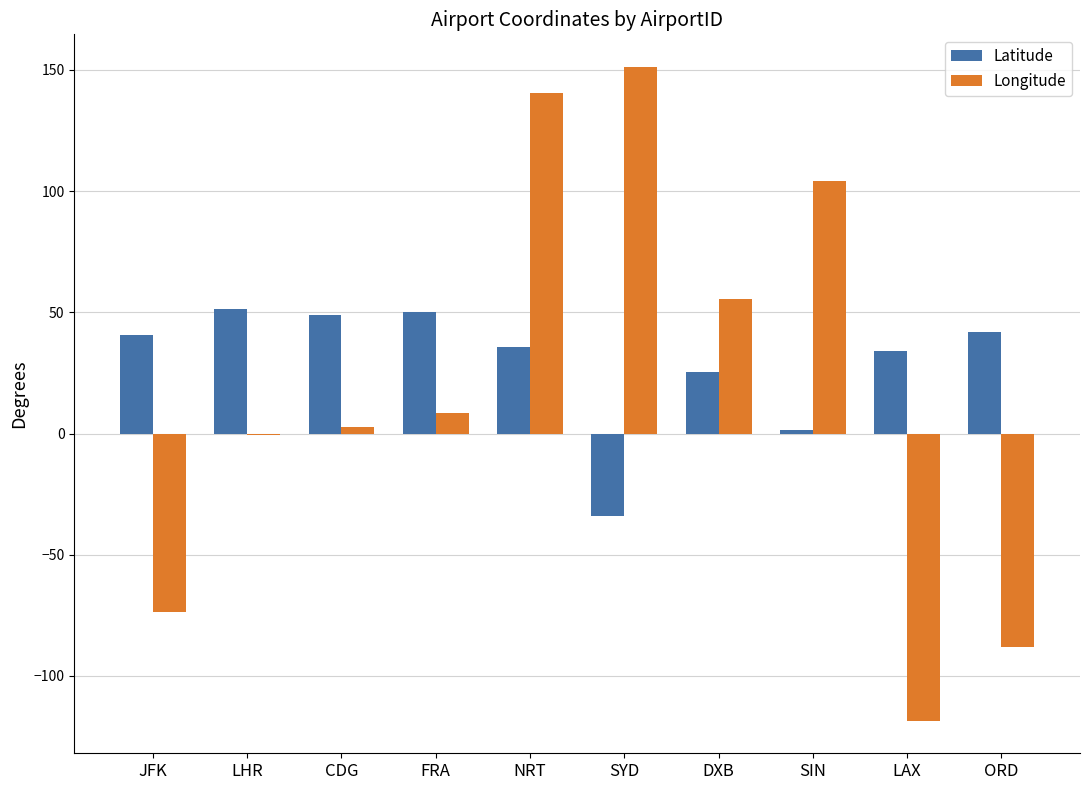

Is the value of Latitude at SYD greater than the value of Longitude at CDG?

No